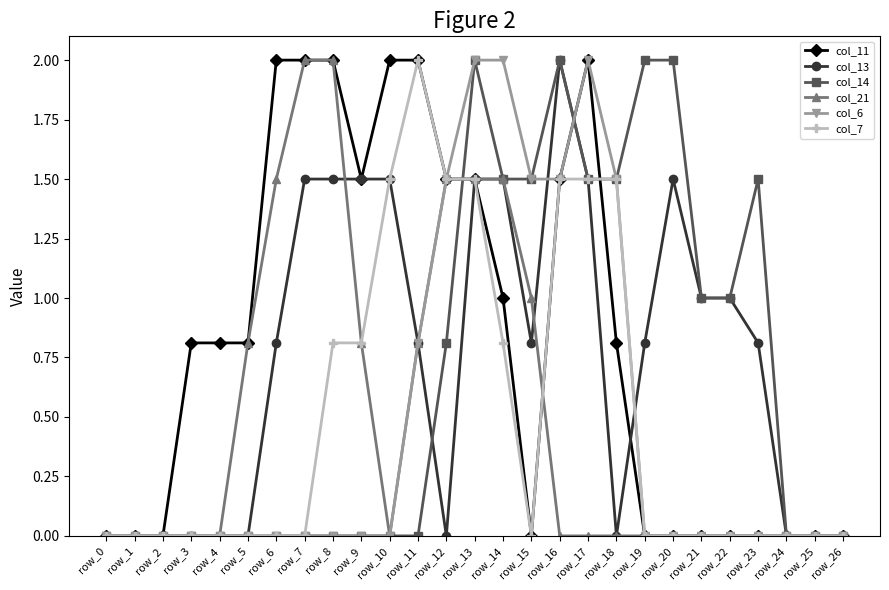

Count the number of categories in the chart.

27